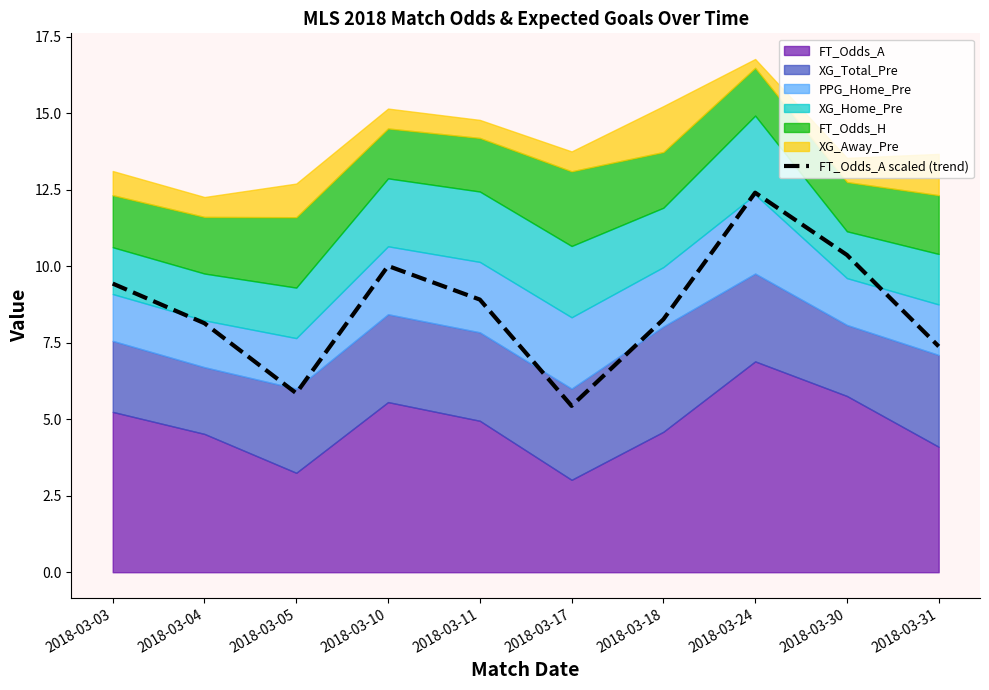

How many interior local peaks (higher than both neighbors) does the data have?

2